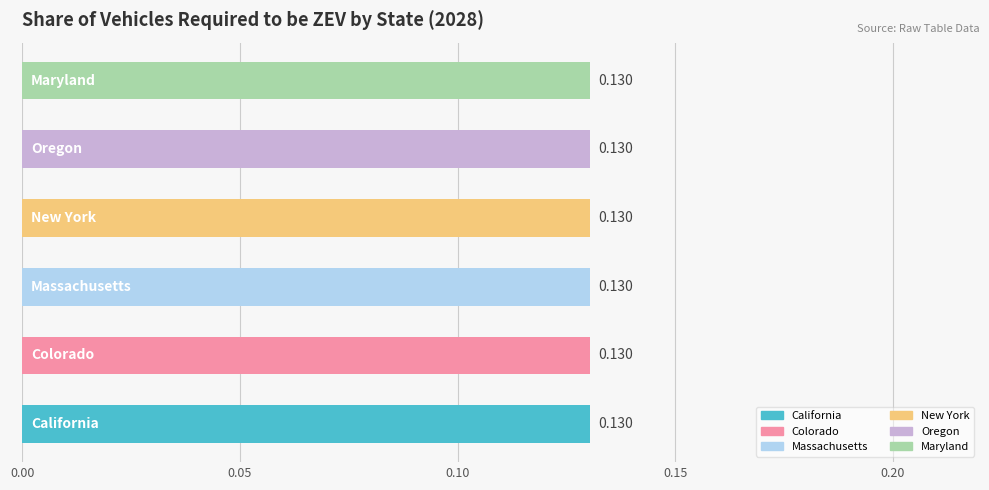

What are all the series names shown in the legend?

California, Colorado, Massachusetts, New York, Oregon, Maryland